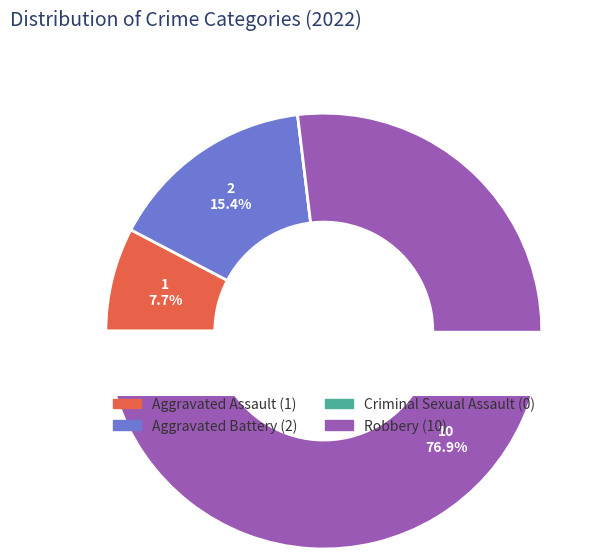

To the nearest percent, what percentage of the pie is Robbery?

77%